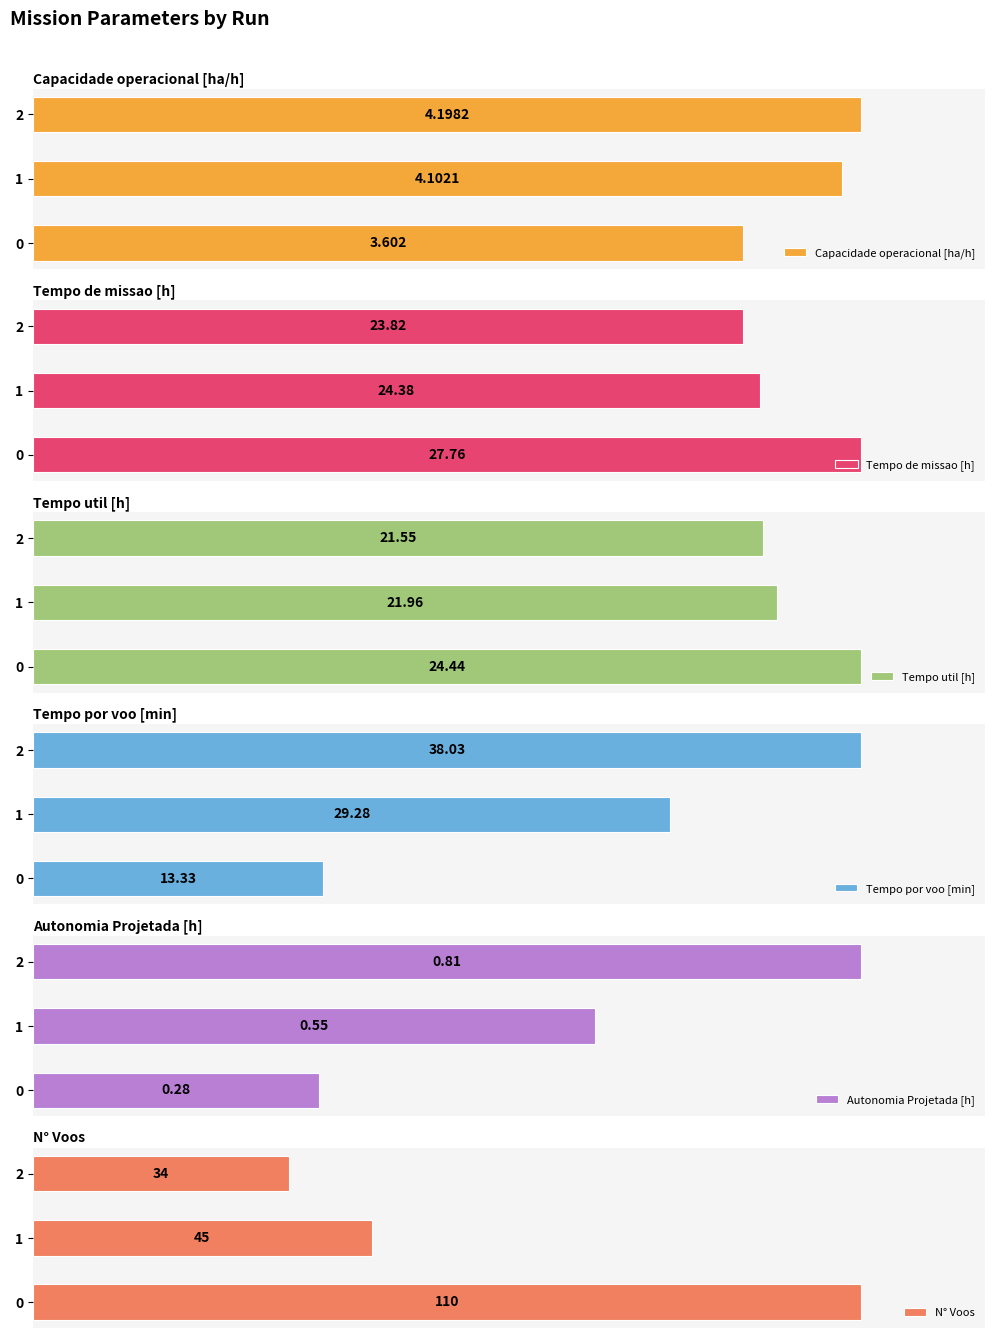

List the labels in order of Tempo por voo [min] value, smallest first.

0, 1, 2